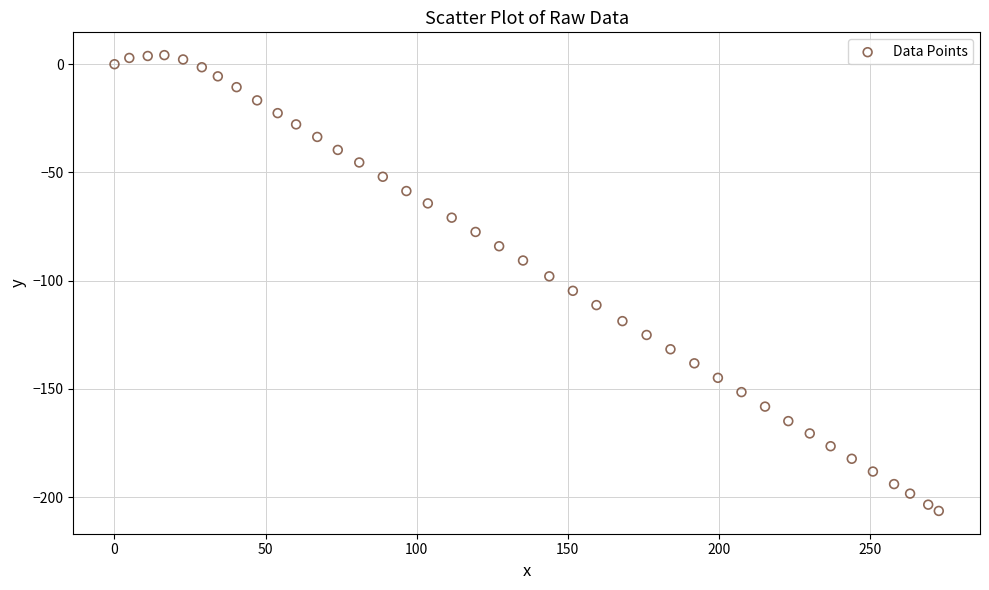

What is the range of X values (max minus min)?

272.8